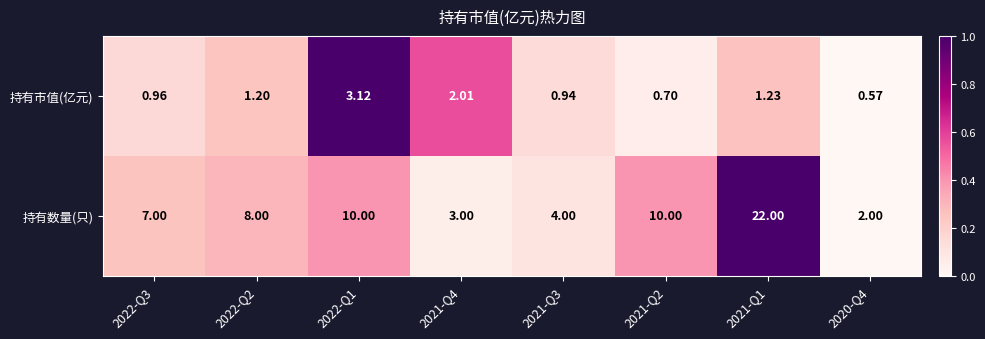

List the series in order of their overall mean, highest first.

持有数量(只), 持有市值(亿元)